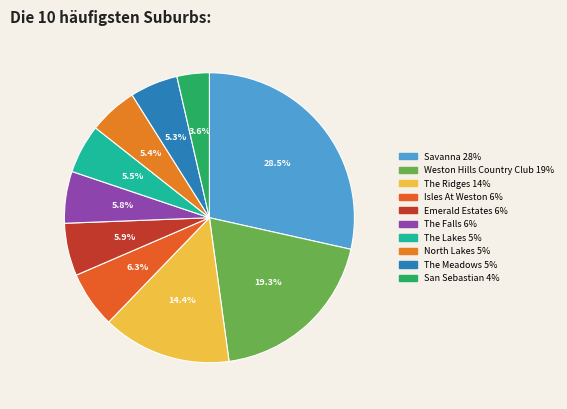

What is the ratio of the value at Weston Hills Country Club to the value at Emerald Estates?

3.3